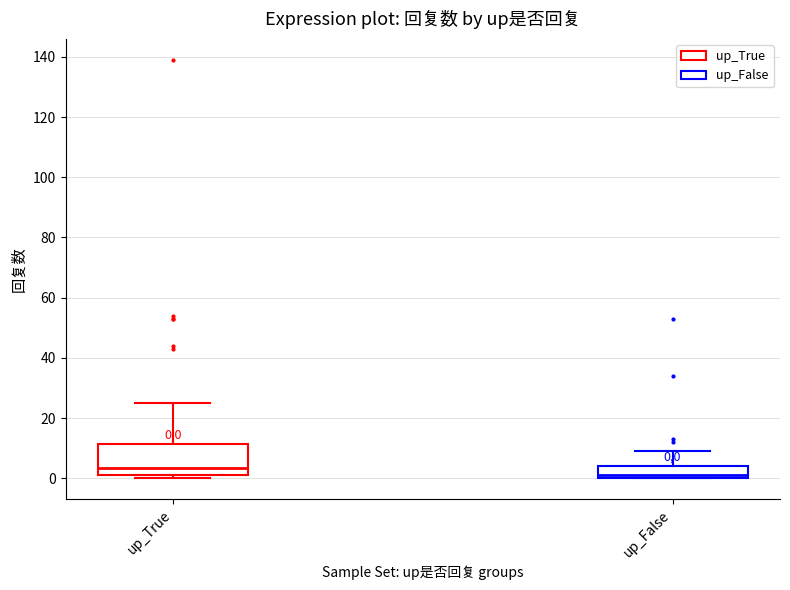

Which box's median line is the highest?

up_True